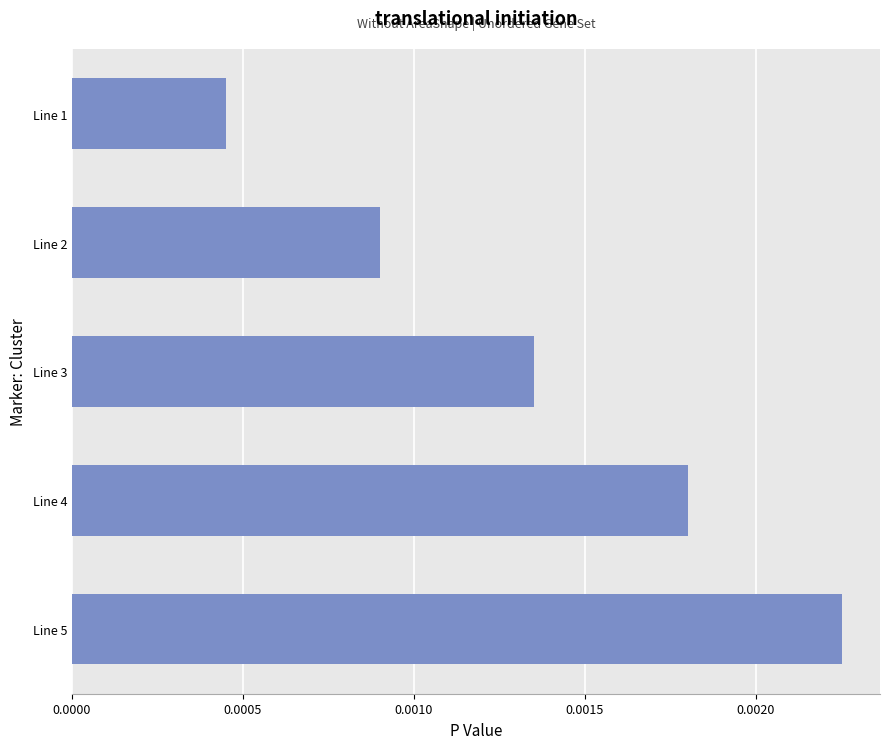

How many values are between 0 and 1?

5